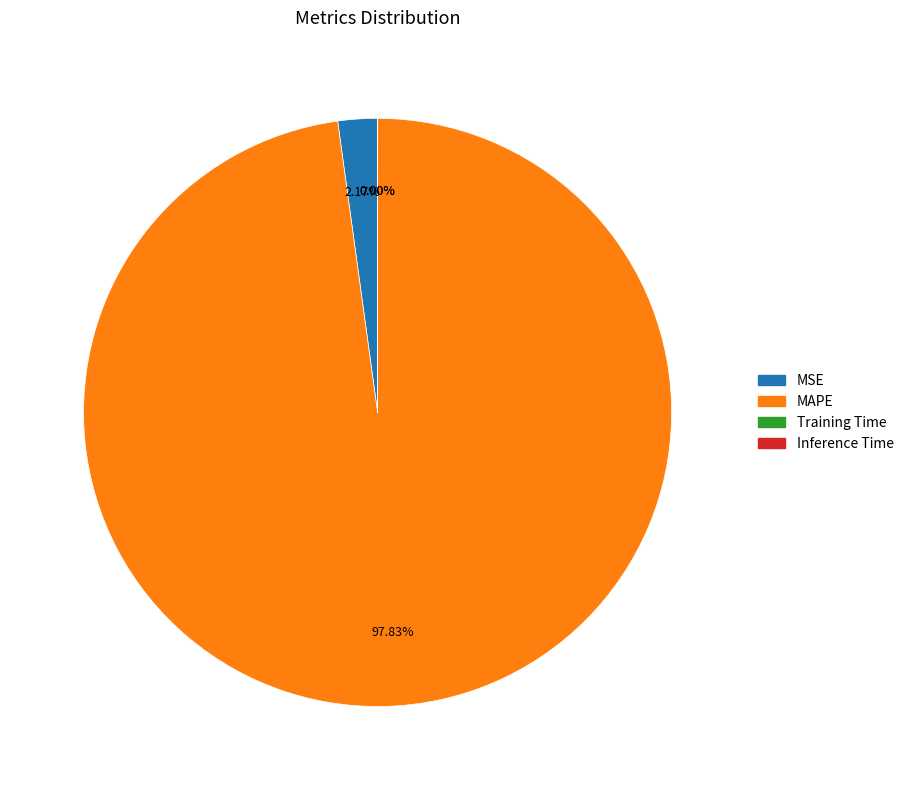

Is there a majority slice in this chart?

Yes